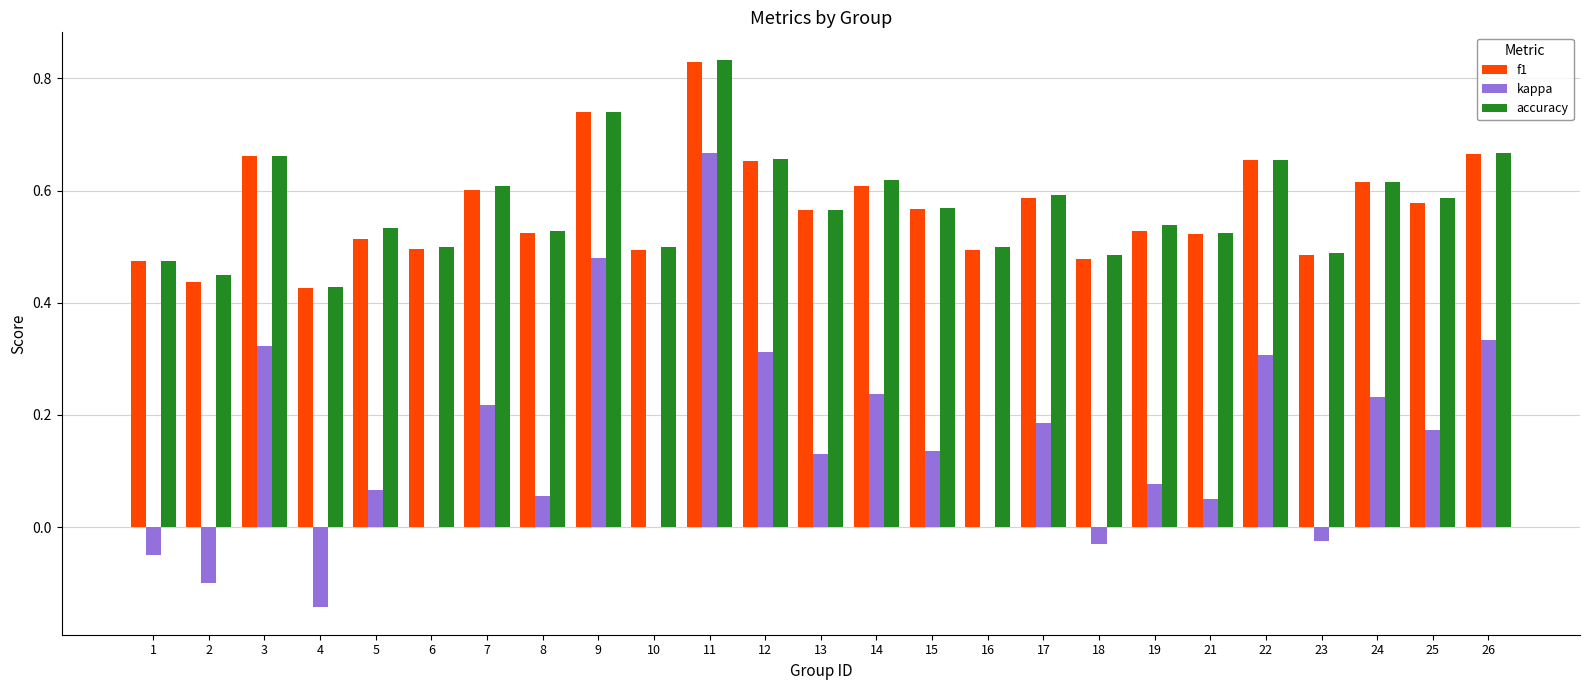

Is the value of f1 at 21 greater than the value of kappa at 8?

Yes